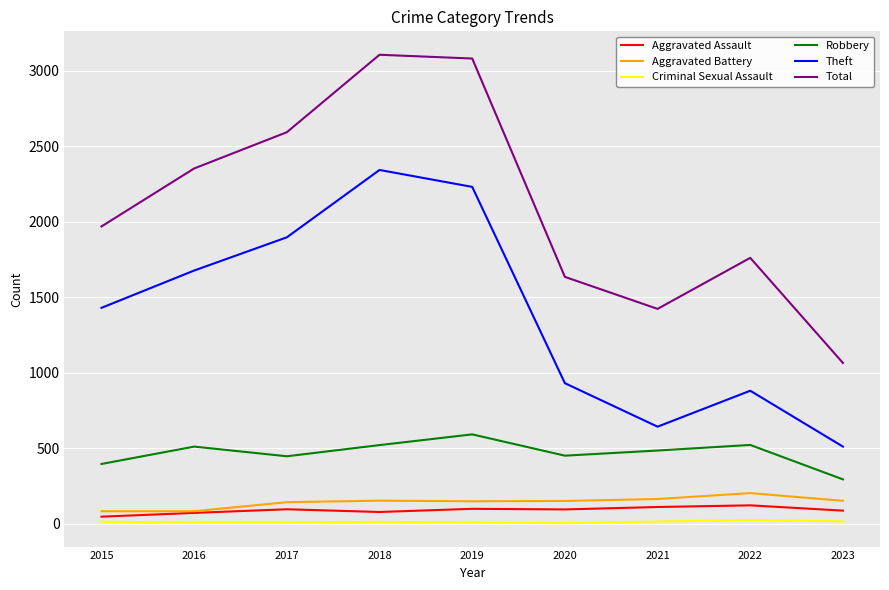

Is the value of Aggravated Battery at 2020 greater than the value of Total at 2015?

No